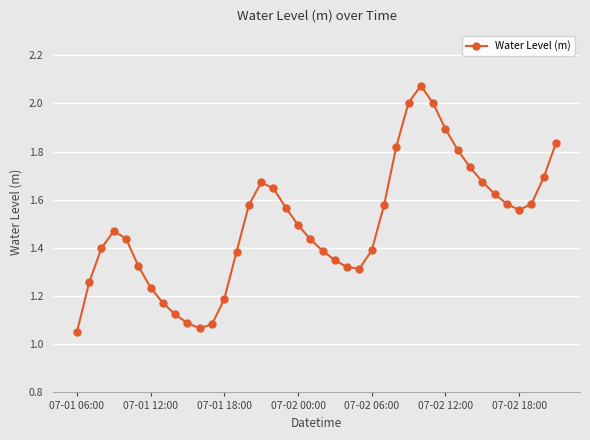

Is this an area chart (filled region under the line)?

No